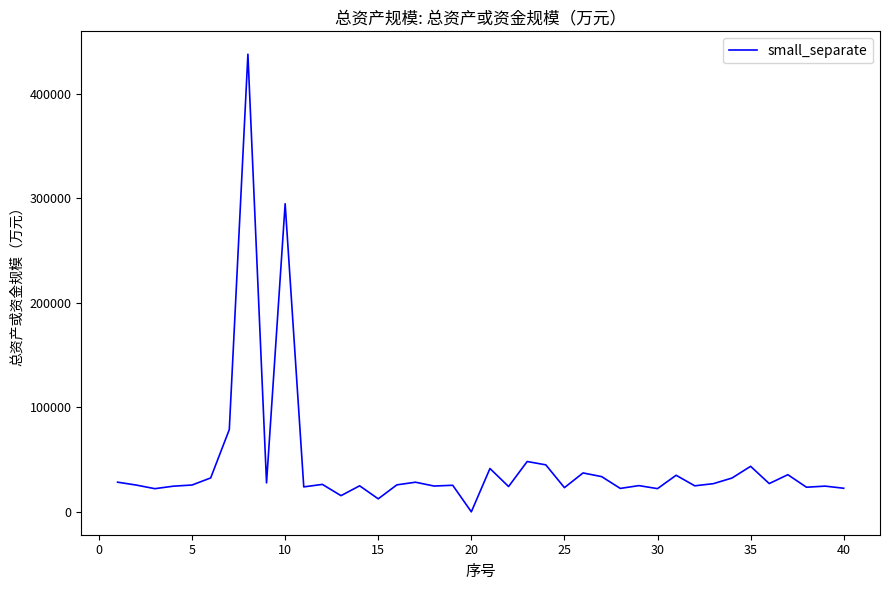

What is the maximum value shown in the chart?

437963